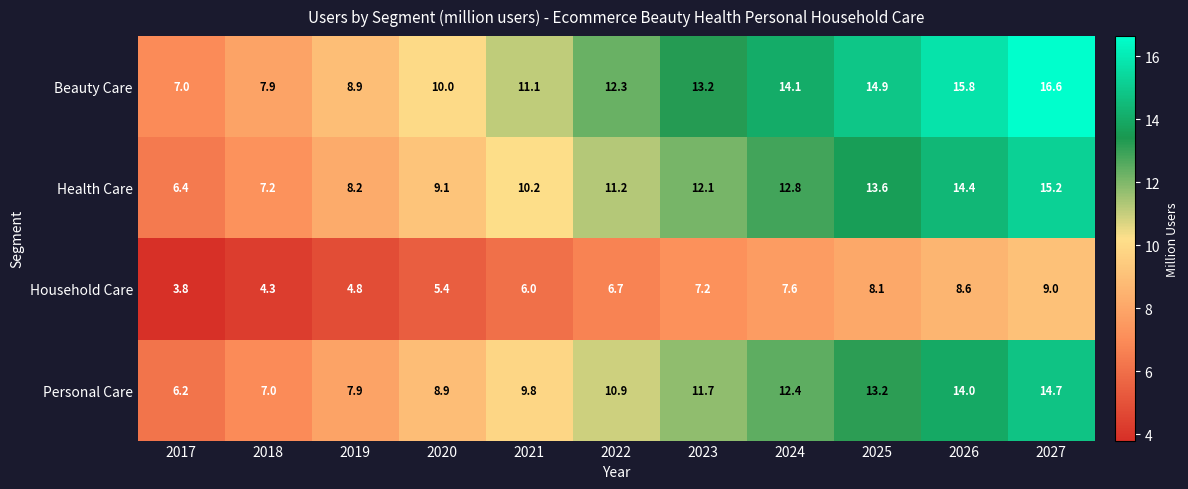

What is the highest value of the Beauty Care series?

16.6